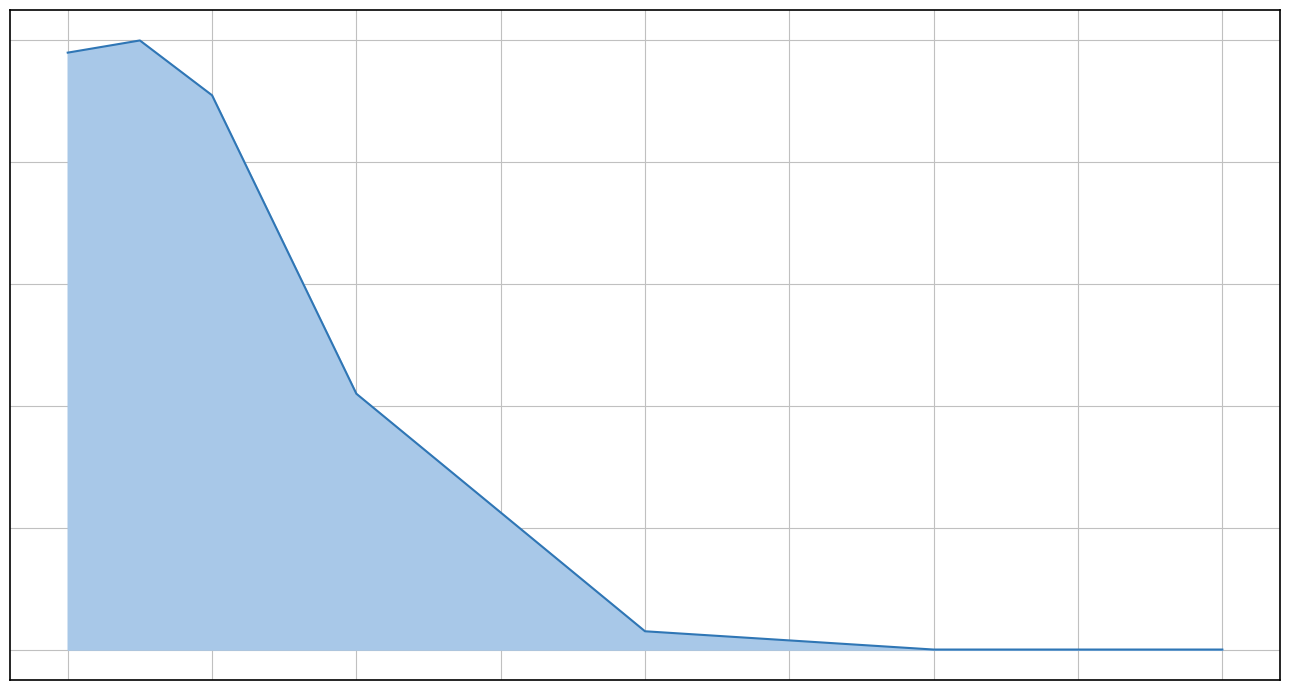

Does the chart display data point markers on the line(s)?

No